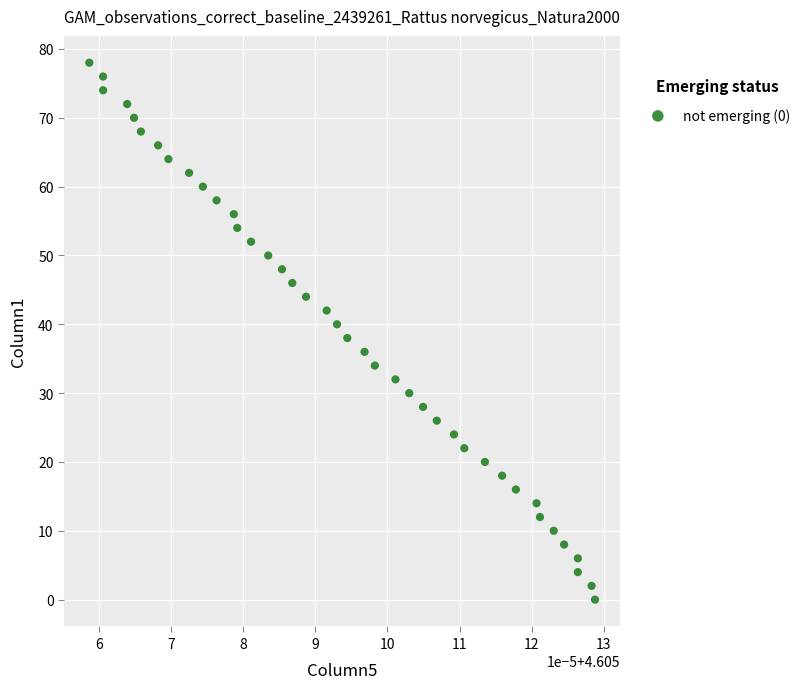

What is the range of Y values (max minus min)?

78